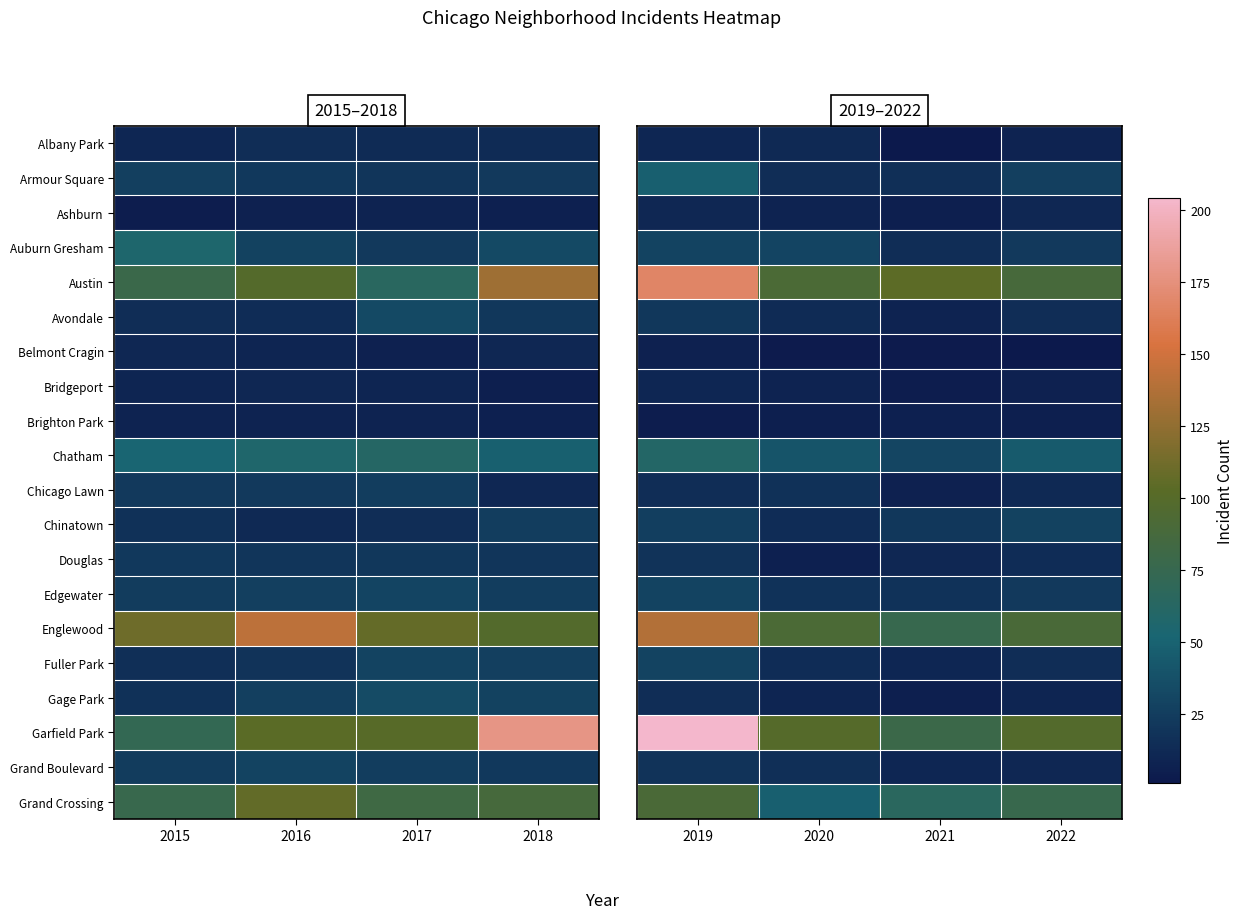

Count the Chinatown values in the range 21 to 28.

3